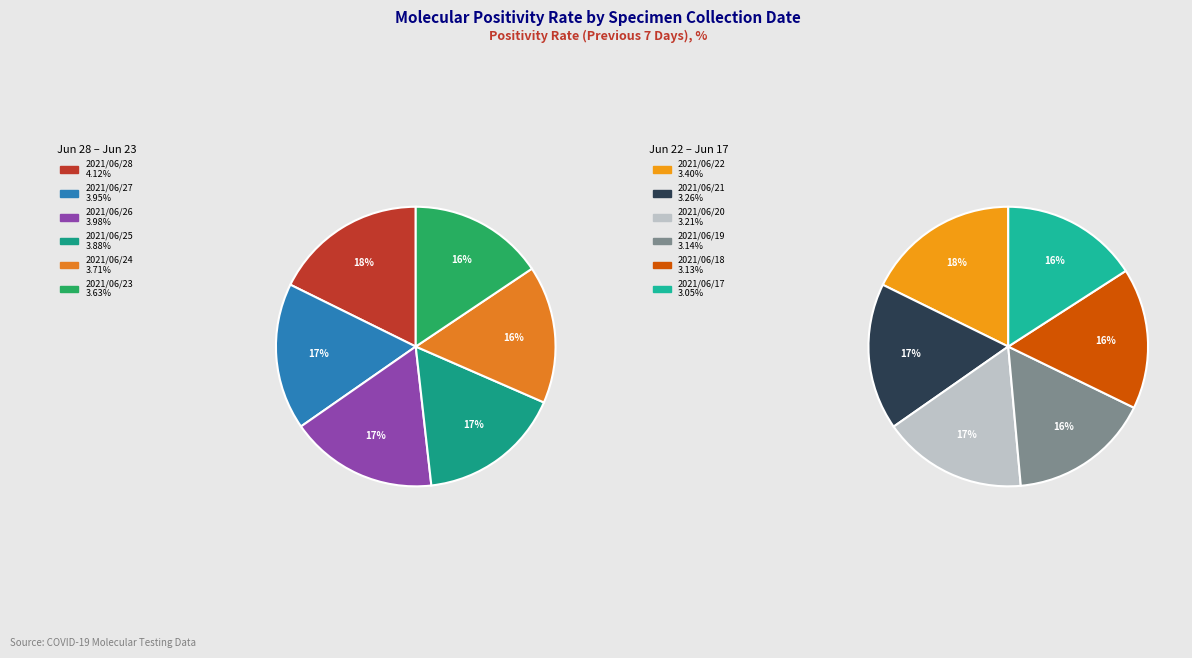

Which slice is the smallest?

2021/06/17